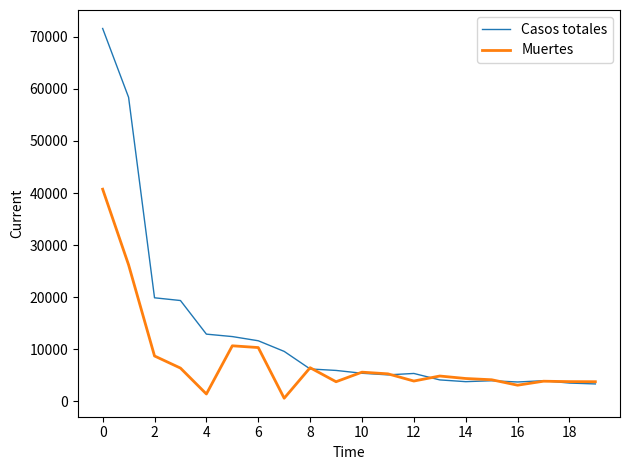

How many values in the Muertes series are below 4868?

10